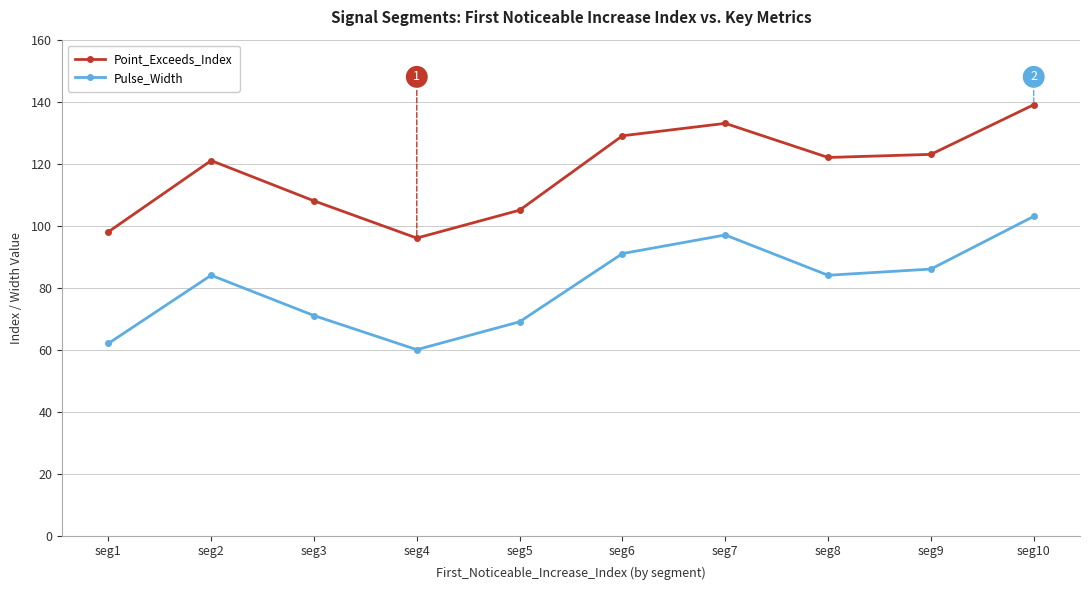

The Point_Exceeds_Index series shows 173 at seg6. True or false?

False